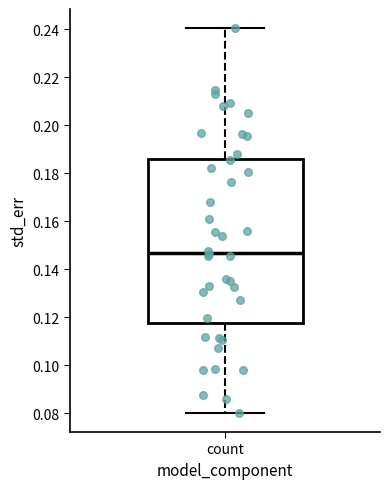

Where does the median line of the box for count sit on the y-axis? The values are not printed on the chart, so give them approximately, as read against the axis.

0.146